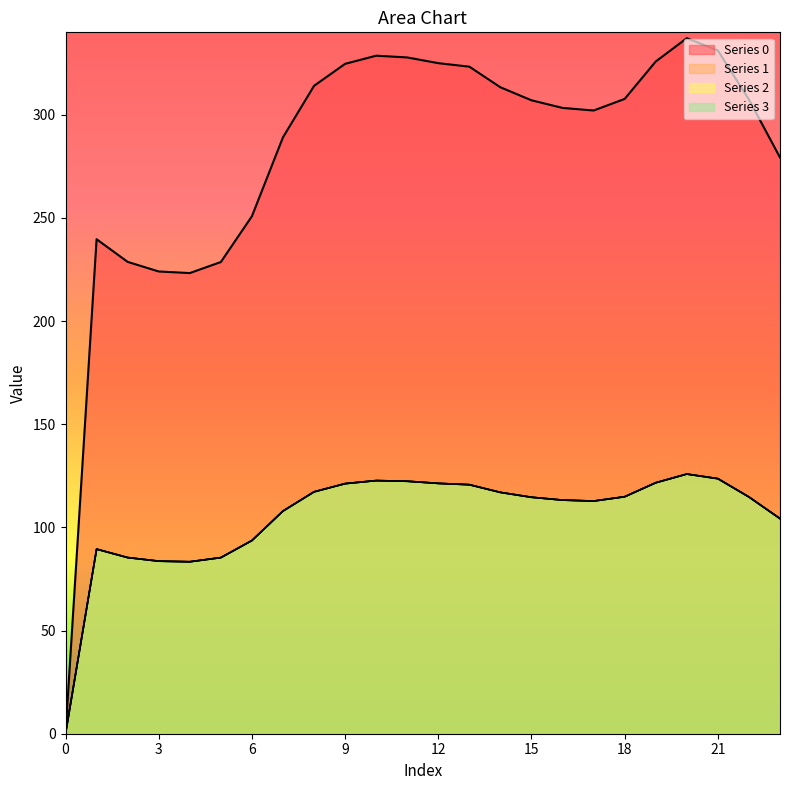

True or false: Series 3 and Series 0 intersect in this chart.

False